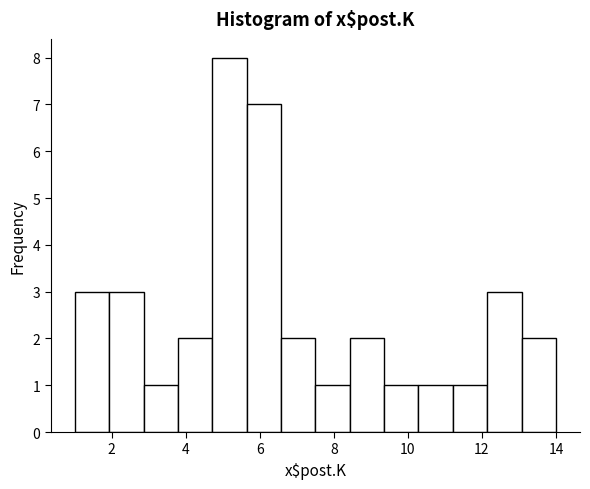

How tall is the bar that spans 13.0 to 14.0 on the x-axis? Neither the bar edges nor the heights are printed on the chart, so give them approximately, as read against the axes.

2